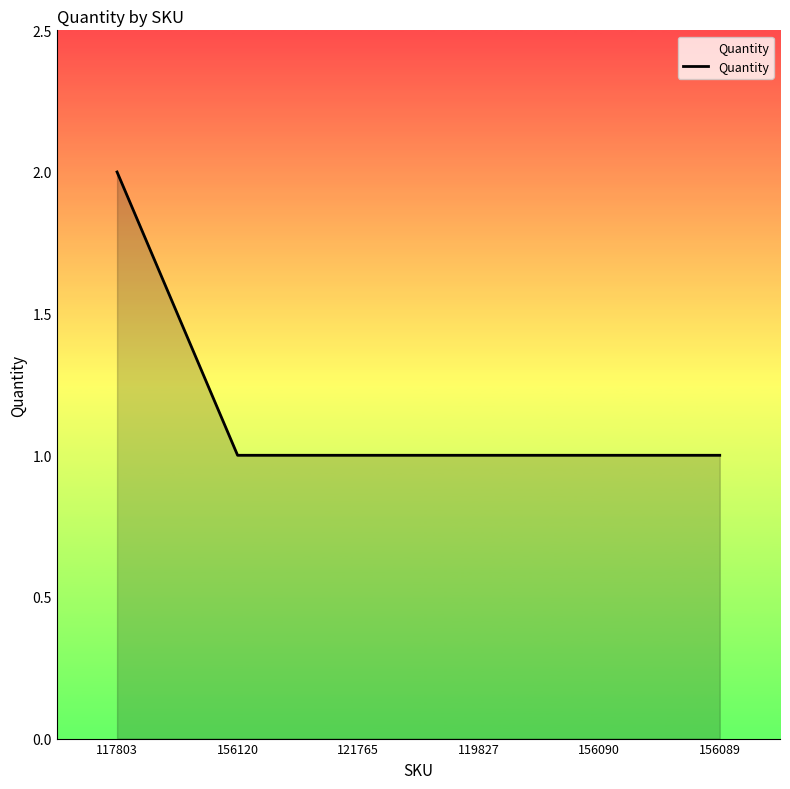

At which category does the chart reach its peak across all series?

117803